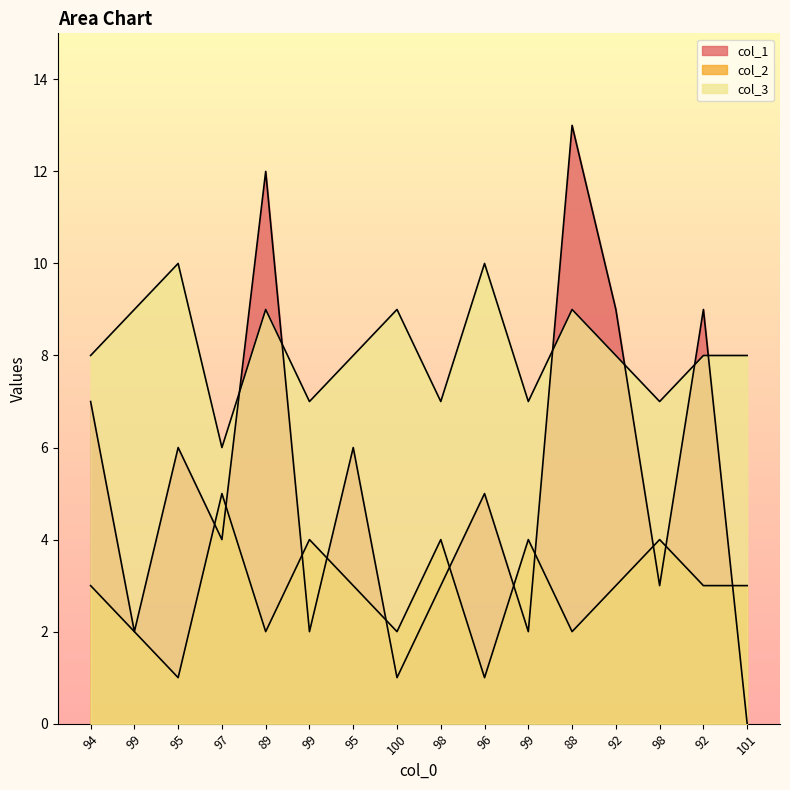

After their last crossing, which series has the higher values: col_1 or col_3?

col_3